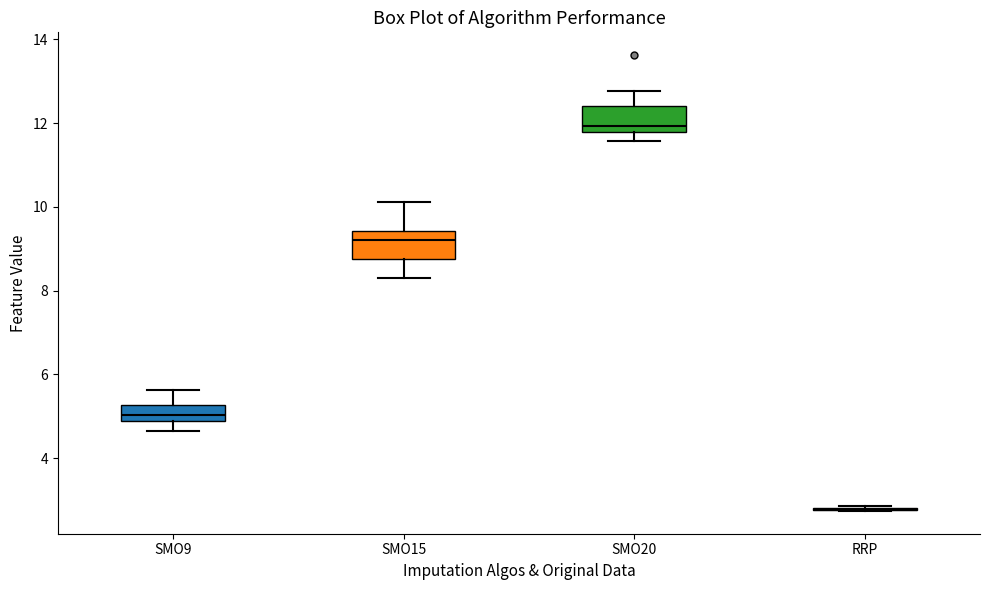

Where is the lower edge of the box for SMO15 on the y-axis? The values are not printed on the chart, so give them approximately, as read against the axis.

8.8